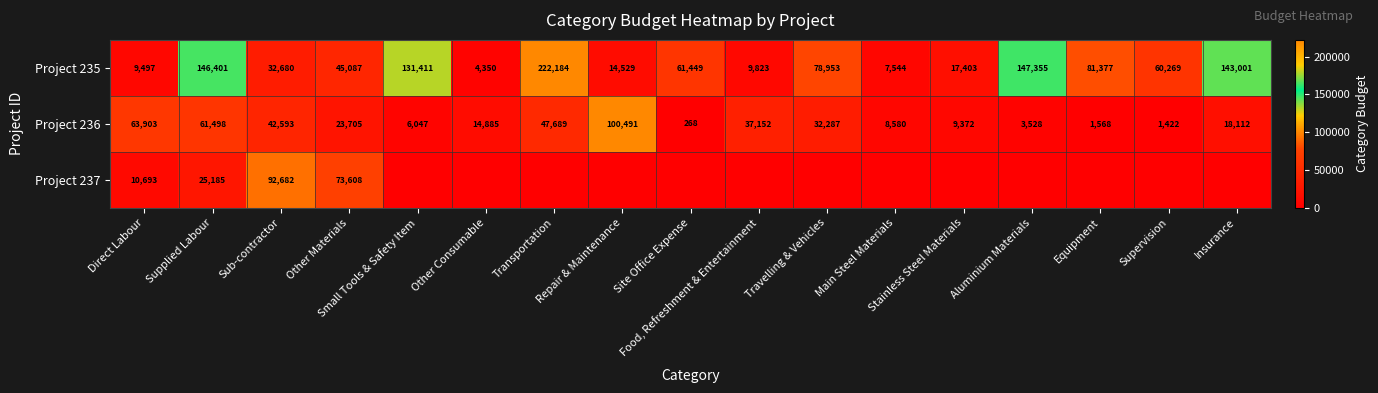

Which category has the lowest value in the Project 236 series?

Site Office Expense